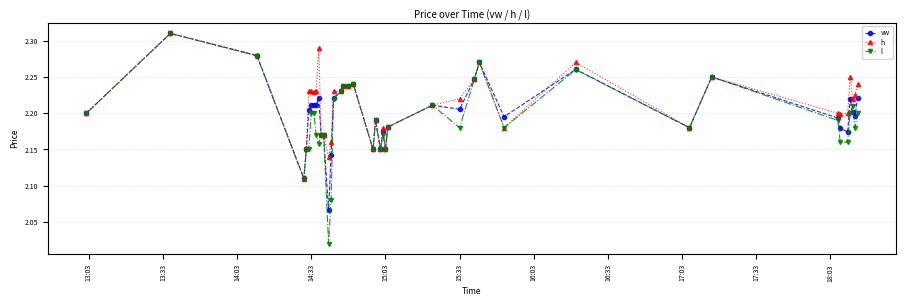

At how many categories does at least one series exceed 2?

40